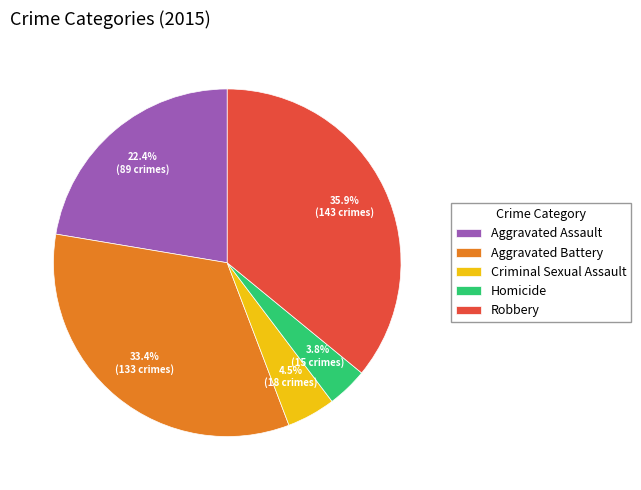

To the nearest percent, what is the difference between the Robbery and Homicide slice percentages?

32%